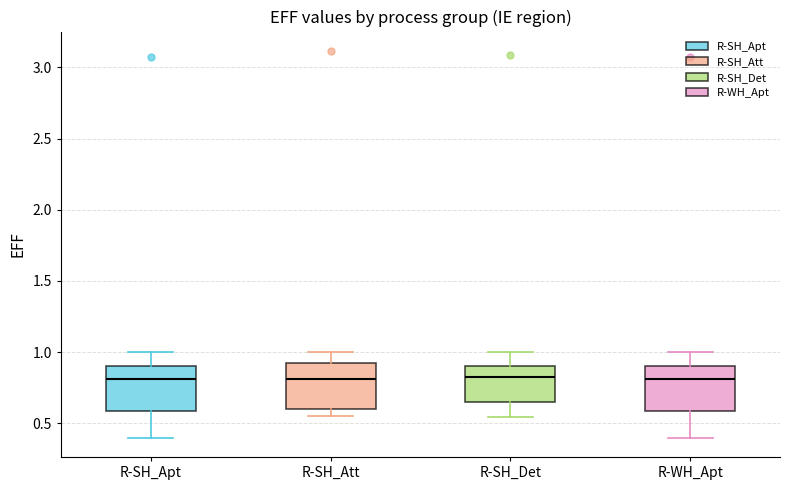

Reading left to right, transcribe this box plot: for each box, give where its median line is, the range the box spans, and where its two whiskers end, as read against the y-axis. The values are not printed on the chart, so give them approximately, as read against the axis.

R-SH_Apt: median 0.80, box 0.60 to 0.90, whiskers 0.40 to 1.00
R-SH_Att: median 0.80, box 0.60 to 0.95, whiskers 0.55 to 1.00
R-SH_Det: median 0.80, box 0.65 to 0.90, whiskers 0.55 to 1.00
R-WH_Apt: median 0.80, box 0.60 to 0.90, whiskers 0.40 to 1.00